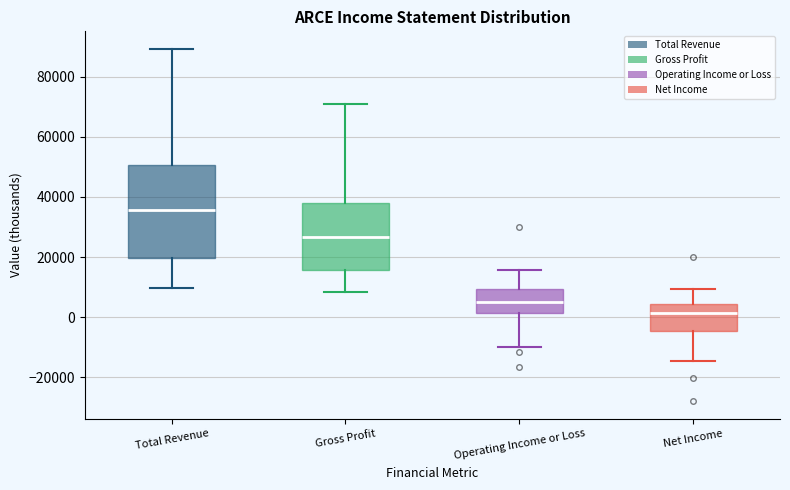

Comparing the boxes themselves (not the whiskers), which one is the tallest?

Total Revenue